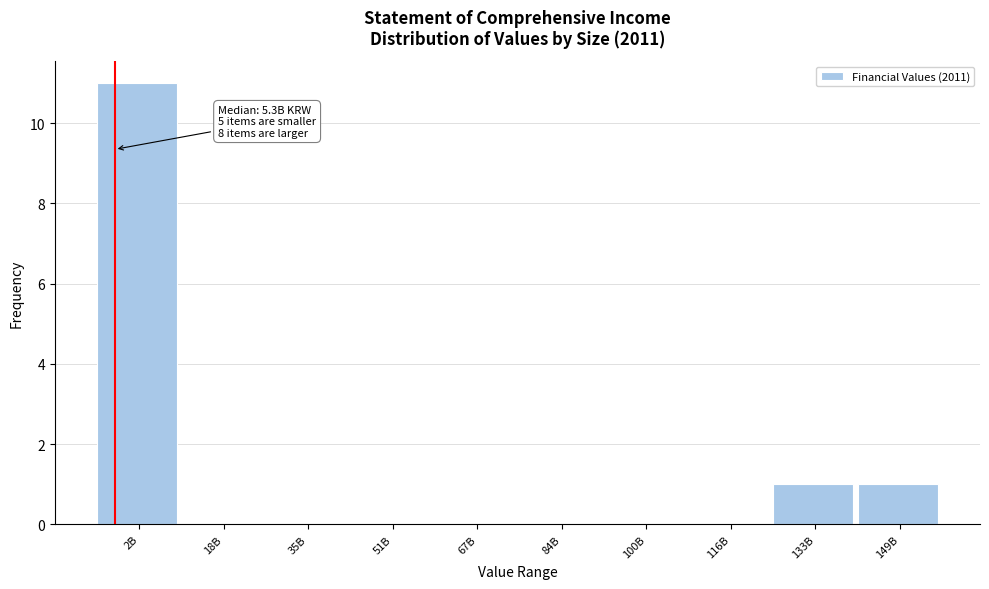

Reading right to left, extract all data points from this chart.

149B=1	133B=1	116B=0	100B=0	84B=0	67B=0	51B=0	35B=0	18B=0	2B=11